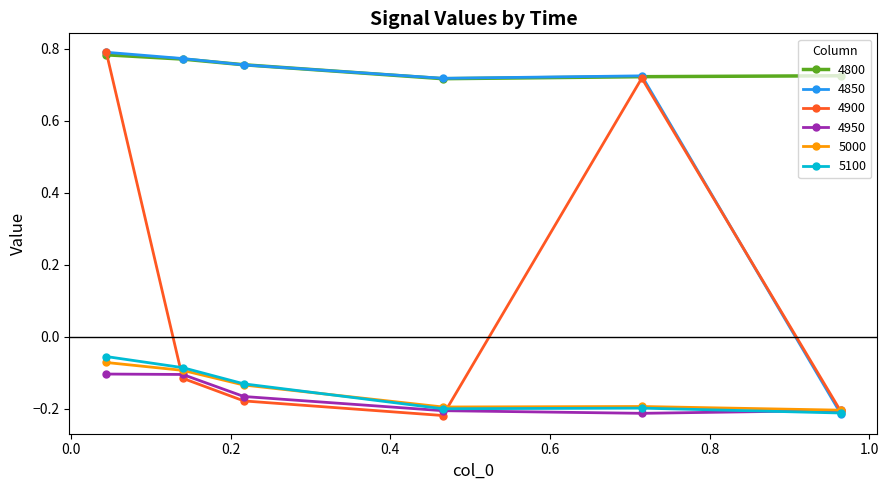

True or false: 4950 and 4800 cross at least once.

False